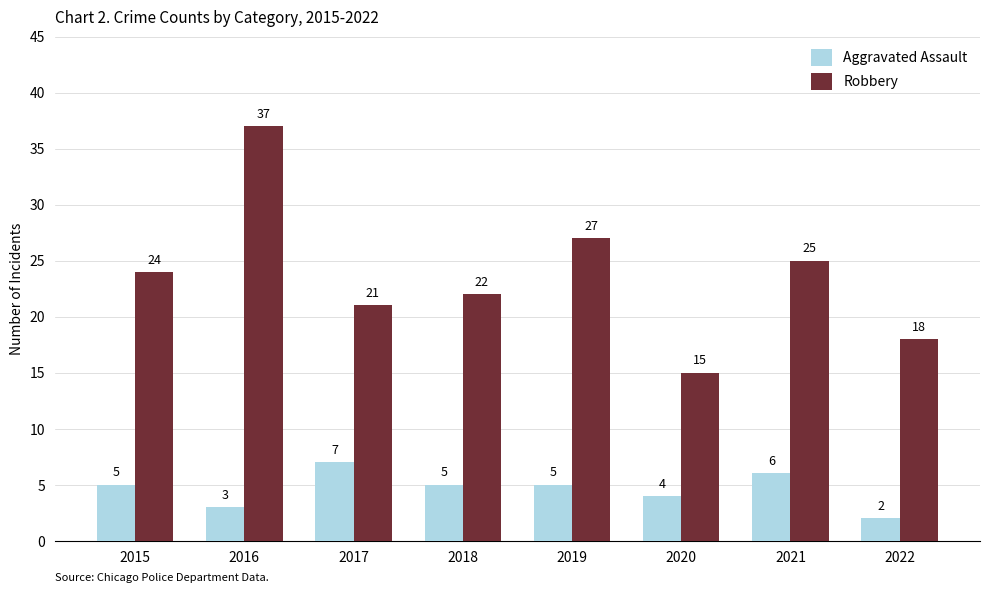

Reading right to left, list all the values displayed in this chart.

Aggravated Assault: 2022=2	2021=6	2020=4	2019=5	2018=5	2017=7	2016=3	2015=5
Robbery: 2022=18	2021=25	2020=15	2019=27	2018=22	2017=21	2016=37	2015=24